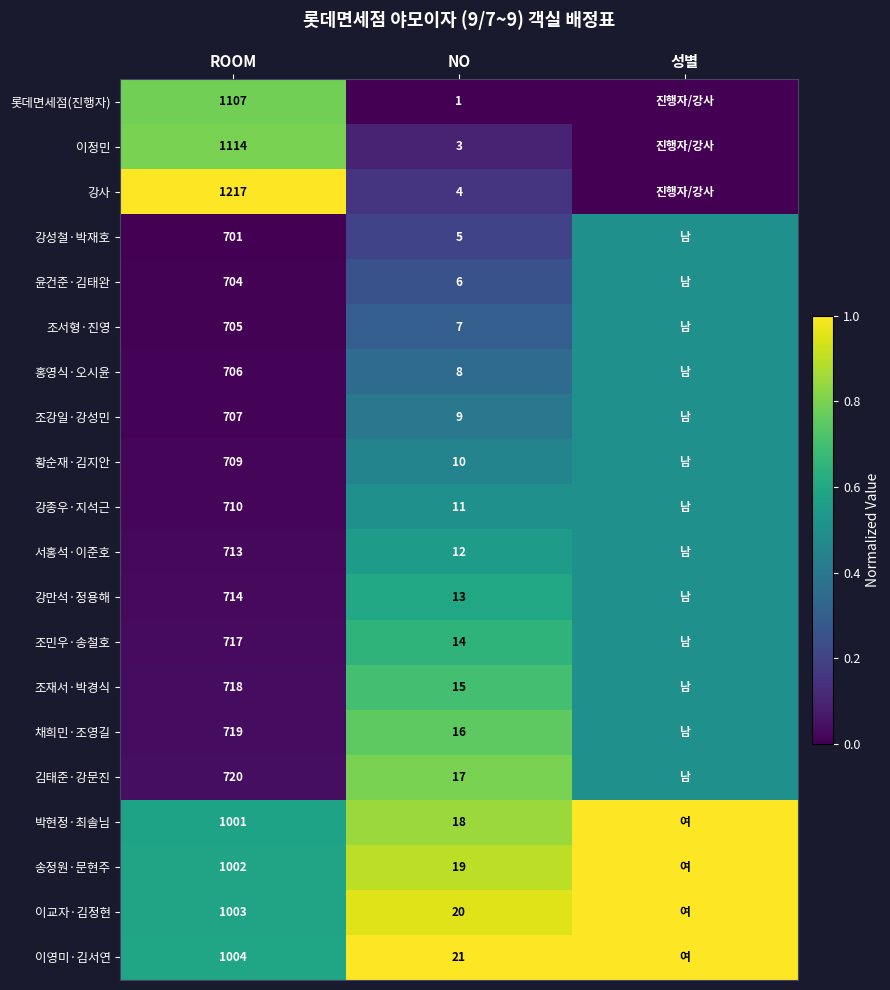

What is the difference between the 조강일·강성민 values at ROOM and NO?

698.0